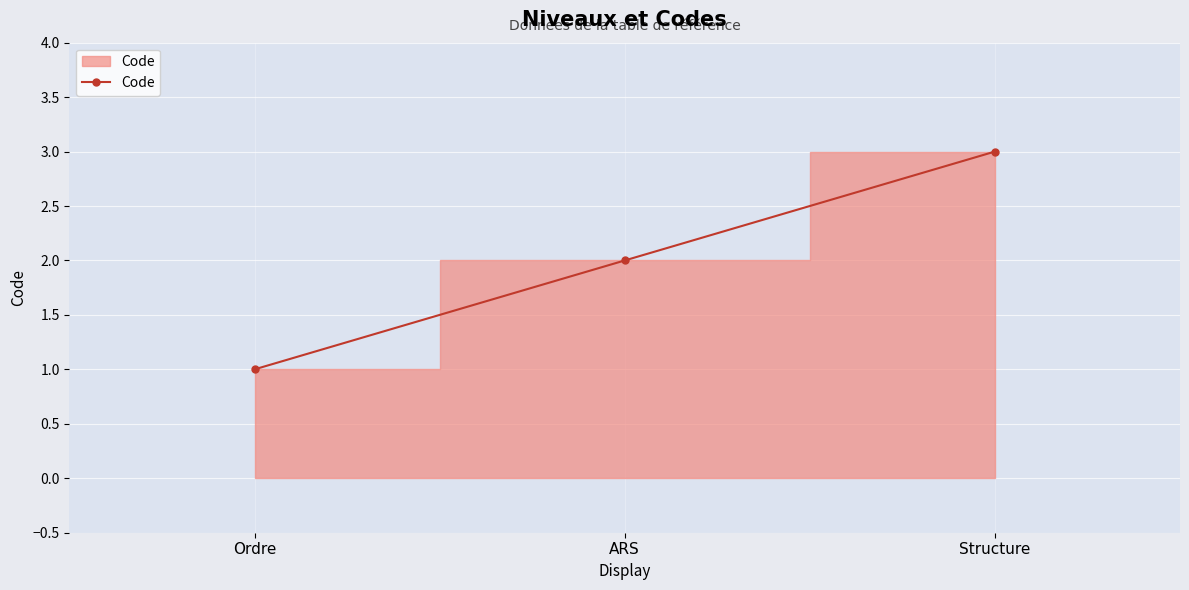

Reading left to right, transcribe all the data shown in this chart.

Ordre=1	ARS=2	Structure=3